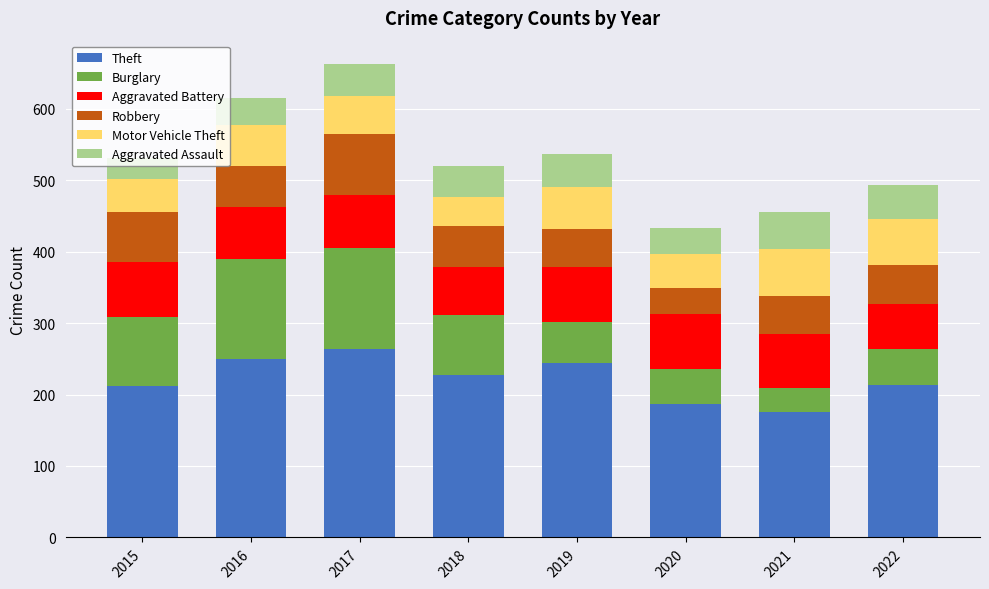

Does the chart contain stacked bars?

Yes